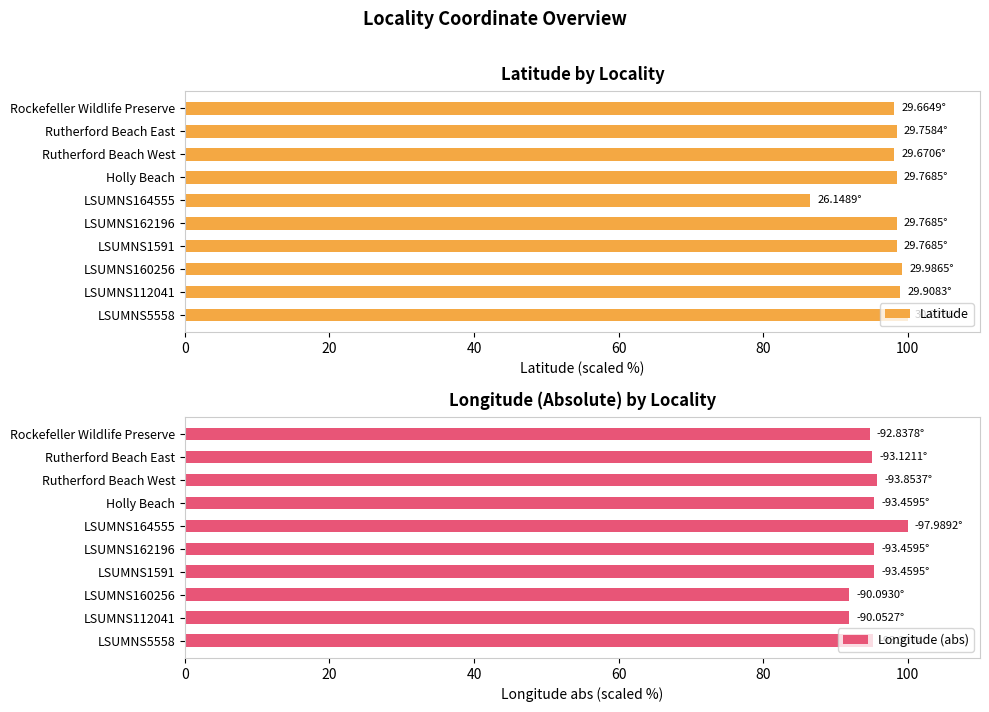

The Latitude series shows 58.7 at Rutherford Beach East. True or false?

False